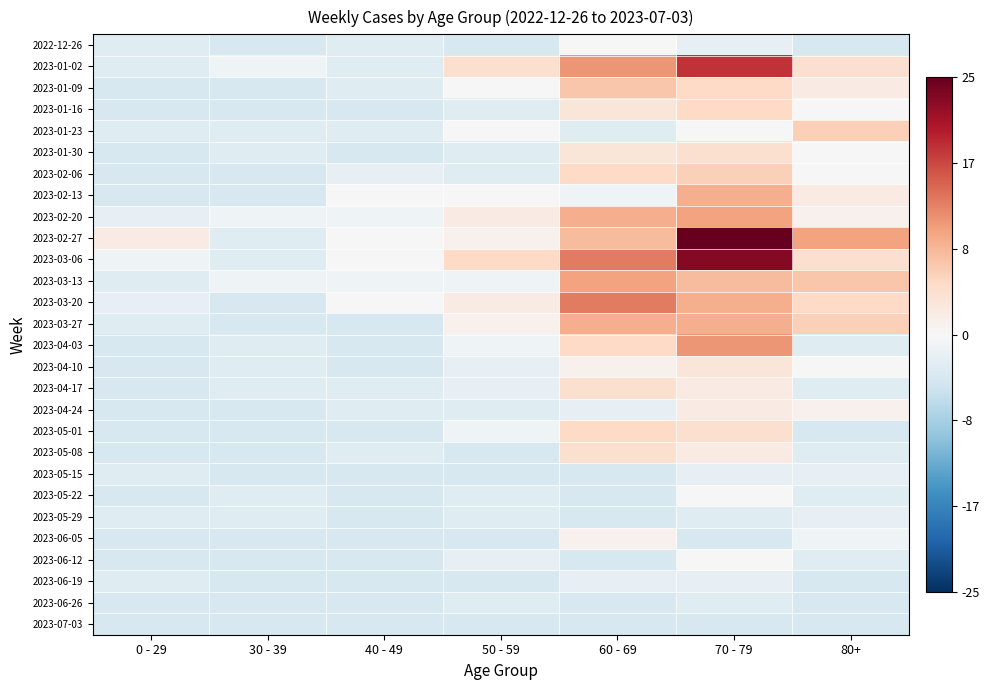

Reading left to right, what are all the values shown in this chart?

2022-12-26: 0 - 29=-3	30 - 39=-4	40 - 49=-3	50 - 59=-4	60 - 69=0	70 - 79=-2	80+=-4
2023-01-02: 0 - 29=-3	30 - 39=-1	40 - 49=-3	50 - 59=4	60 - 69=11	70 - 79=18	80+=4
2023-01-09: 0 - 29=-4	30 - 39=-4	40 - 49=-3	50 - 59=0	60 - 69=7	70 - 79=5	80+=2
2023-01-16: 0 - 29=-4	30 - 39=-4	40 - 49=-4	50 - 59=-3	60 - 69=3	70 - 79=5	80+=0
2023-01-23: 0 - 29=-3	30 - 39=-3	40 - 49=-3	50 - 59=0	60 - 69=-3	70 - 79=0	80+=6
2023-01-30: 0 - 29=-4	30 - 39=-3	40 - 49=-4	50 - 59=-3	60 - 69=3	70 - 79=4	80+=0
2023-02-06: 0 - 29=-4	30 - 39=-4	40 - 49=-2	50 - 59=-3	60 - 69=5	70 - 79=6	80+=0
2023-02-13: 0 - 29=-4	30 - 39=-4	40 - 49=0	50 - 59=0	60 - 69=-1	70 - 79=9	80+=2
2023-02-20: 0 - 29=-2	30 - 39=-1	40 - 49=-1	50 - 59=2	60 - 69=9	70 - 79=10	80+=1
2023-02-27: 0 - 29=2	30 - 39=-3	40 - 49=0	50 - 59=1	60 - 69=8	70 - 79=25	80+=10
2023-03-06: 0 - 29=-1	30 - 39=-3	40 - 49=0	50 - 59=5	60 - 69=13	70 - 79=23	80+=4
2023-03-13: 0 - 29=-3	30 - 39=-1	40 - 49=-1	50 - 59=-1	60 - 69=10	70 - 79=8	80+=7
2023-03-20: 0 - 29=-2	30 - 39=-4	40 - 49=0	50 - 59=2	60 - 69=13	70 - 79=9	80+=5
2023-03-27: 0 - 29=-3	30 - 39=-4	40 - 49=-4	50 - 59=1	60 - 69=9	70 - 79=9	80+=6
2023-04-03: 0 - 29=-4	30 - 39=-3	40 - 49=-4	50 - 59=-1	60 - 69=5	70 - 79=11	80+=-3
2023-04-10: 0 - 29=-4	30 - 39=-3	40 - 49=-4	50 - 59=-2	60 - 69=1	70 - 79=3	80+=0
2023-04-17: 0 - 29=-4	30 - 39=-3	40 - 49=-3	50 - 59=-2	60 - 69=4	70 - 79=2	80+=-3
2023-04-24: 0 - 29=-4	30 - 39=-4	40 - 49=-3	50 - 59=-3	60 - 69=-2	70 - 79=2	80+=1
2023-05-01: 0 - 29=-4	30 - 39=-4	40 - 49=-4	50 - 59=-1	60 - 69=5	70 - 79=4	80+=-4
2023-05-08: 0 - 29=-4	30 - 39=-4	40 - 49=-3	50 - 59=-4	60 - 69=4	70 - 79=2	80+=-3
2023-05-15: 0 - 29=-3	30 - 39=-4	40 - 49=-4	50 - 59=-4	60 - 69=-4	70 - 79=-2	80+=-2
2023-05-22: 0 - 29=-4	30 - 39=-3	40 - 49=-4	50 - 59=-3	60 - 69=-4	70 - 79=0	80+=-3
2023-05-29: 0 - 29=-3	30 - 39=-3	40 - 49=-4	50 - 59=-3	60 - 69=-4	70 - 79=-3	80+=-2
2023-06-05: 0 - 29=-4	30 - 39=-4	40 - 49=-4	50 - 59=-4	60 - 69=1	70 - 79=-4	80+=-1
2023-06-12: 0 - 29=-4	30 - 39=-4	40 - 49=-4	50 - 59=-2	60 - 69=-4	70 - 79=0	80+=-3
2023-06-19: 0 - 29=-3	30 - 39=-4	40 - 49=-4	50 - 59=-4	60 - 69=-2	70 - 79=-2	80+=-4
2023-06-26: 0 - 29=-4	30 - 39=-4	40 - 49=-4	50 - 59=-3	60 - 69=-4	70 - 79=-3	80+=-4
2023-07-03: 0 - 29=-4	30 - 39=-4	40 - 49=-4	50 - 59=-4	60 - 69=-4	70 - 79=-4	80+=-4